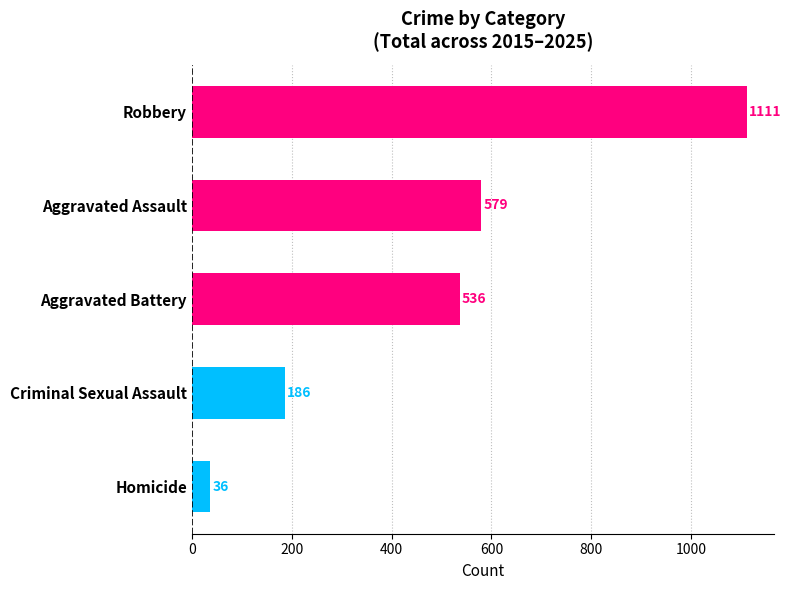

Are the bars horizontal?

Yes